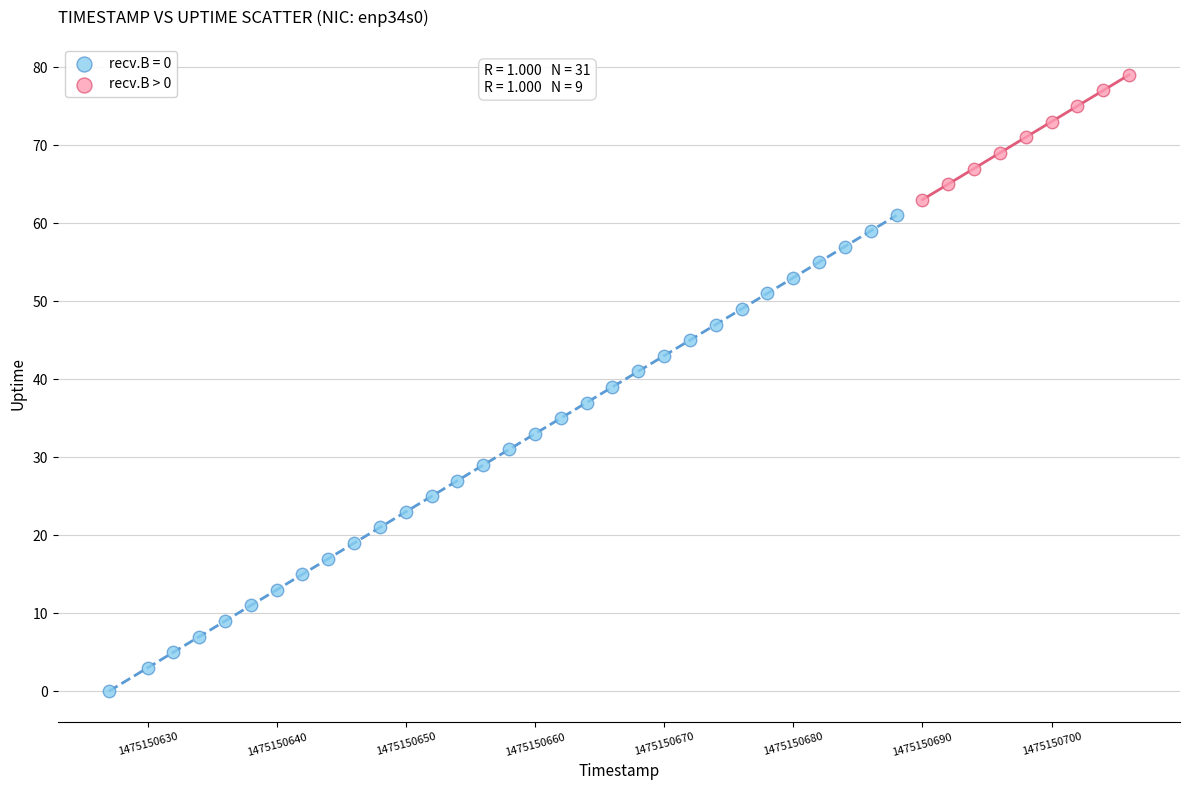

Which series has the widest spread of Y values?

recv.B = 0